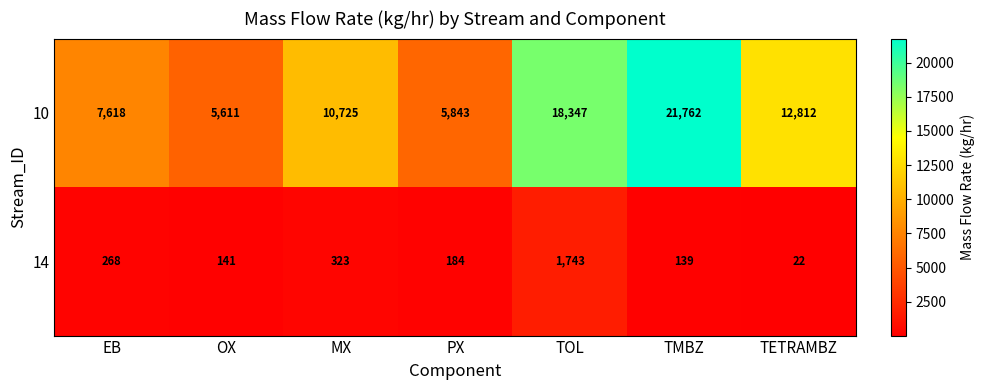

How many values in the 10 series are below 10725?

3